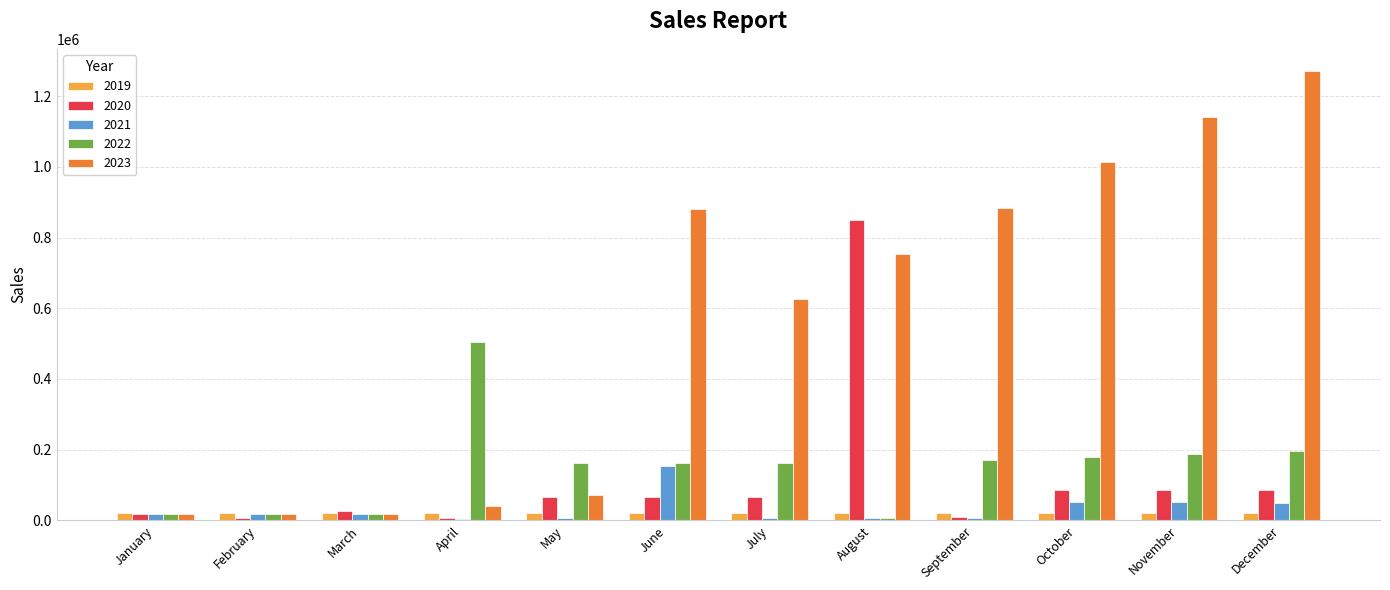

What is the sum of all 2020 values?

1370915.0